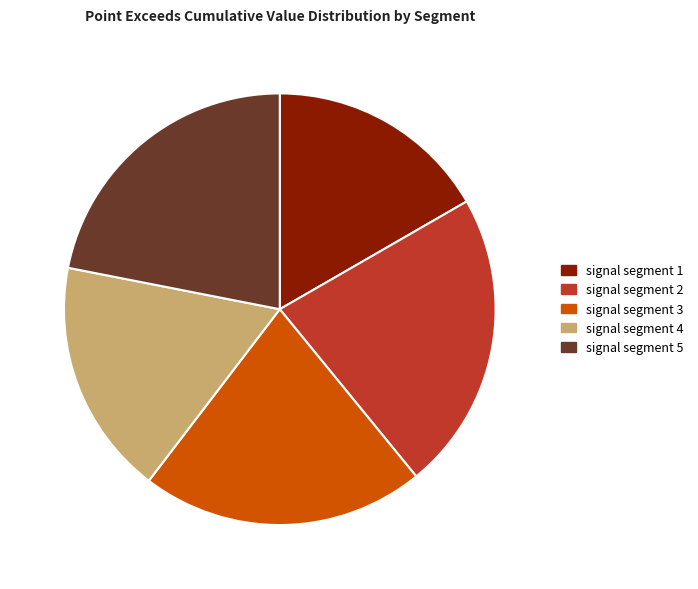

Rank the categories by value from highest to lowest.

signal segment 2, signal segment 5, signal segment 3, signal segment 4, signal segment 1